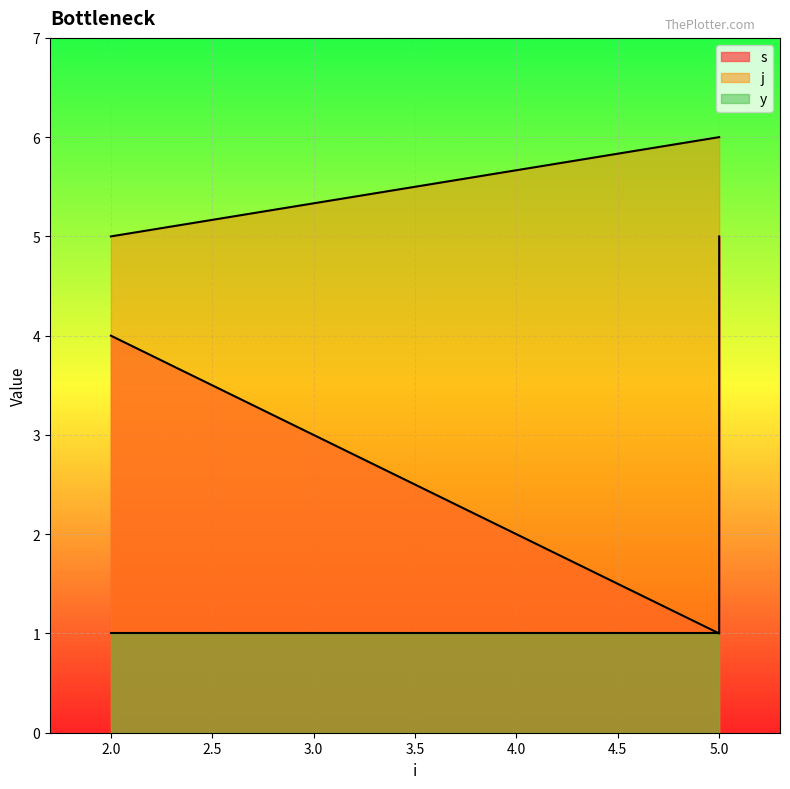

The j series shows 6 at 5. True or false?

True